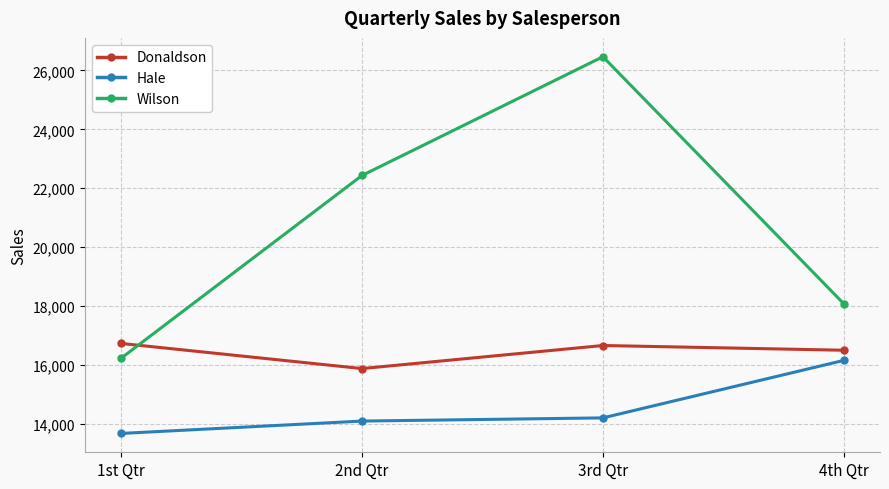

Which series changed the most between 2nd Qtr and 3rd Qtr?

Wilson